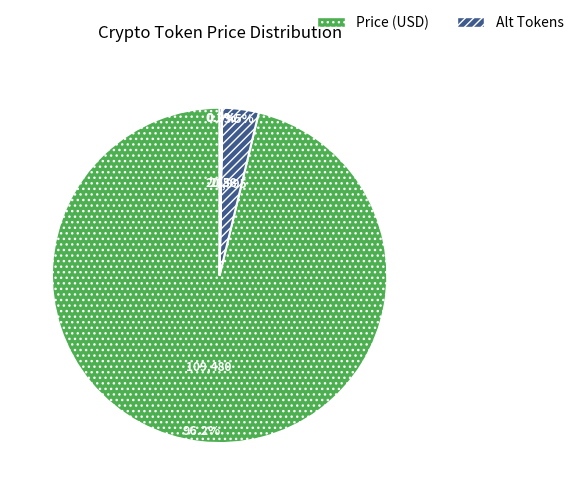

What is the largest slice in the pie chart?

Bitcoin